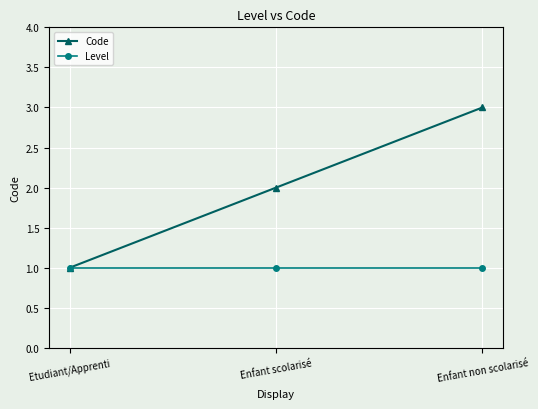

Which series has the widest spread of values?

Code